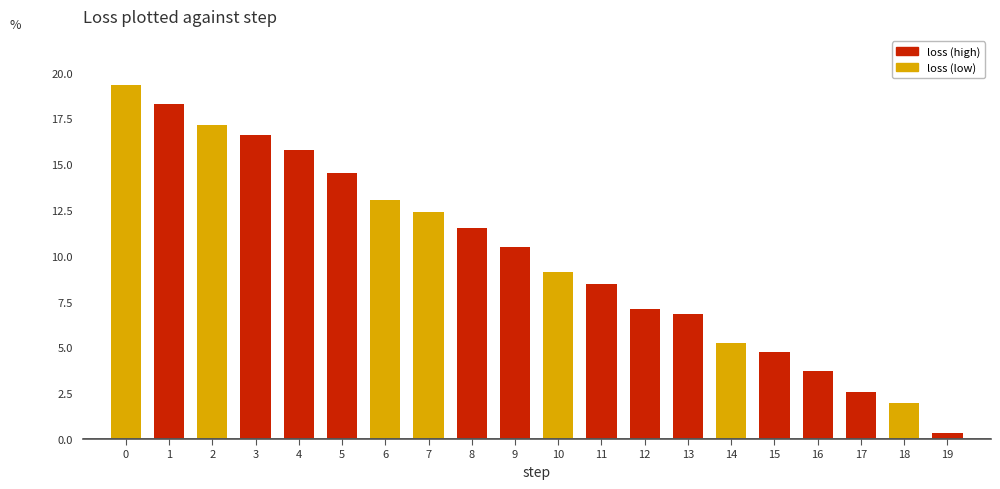

Reading right to left, transcribe all the data shown in this chart.

0.3	2.0	2.6	3.7	4.8	5.2	6.8	7.1	8.5	9.1	10.5	11.5	12.4	13.1	14.5	15.8	16.6	17.2	18.3	19.3